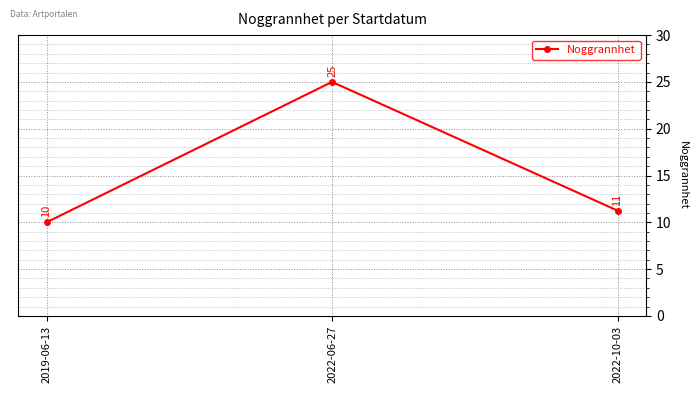

What is the ratio of the value at 2022-10-03 to the value at 2022-06-27?

0.5